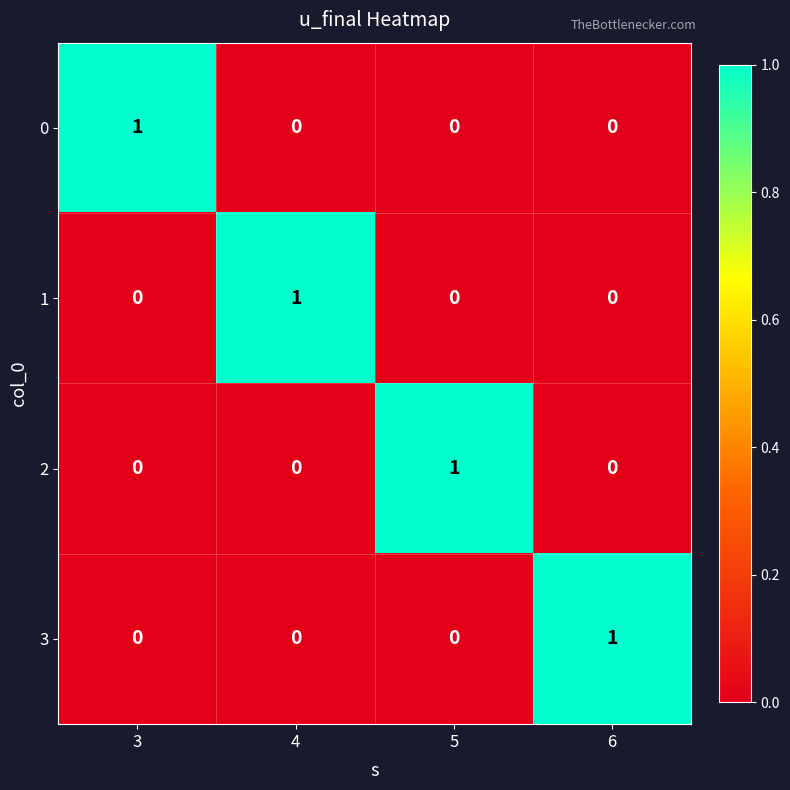

Which category has the highest value in the 0 series?

3